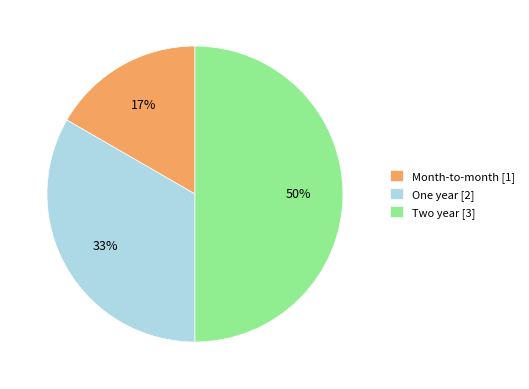

The One year slice represents 33% of the pie. True or false?

True